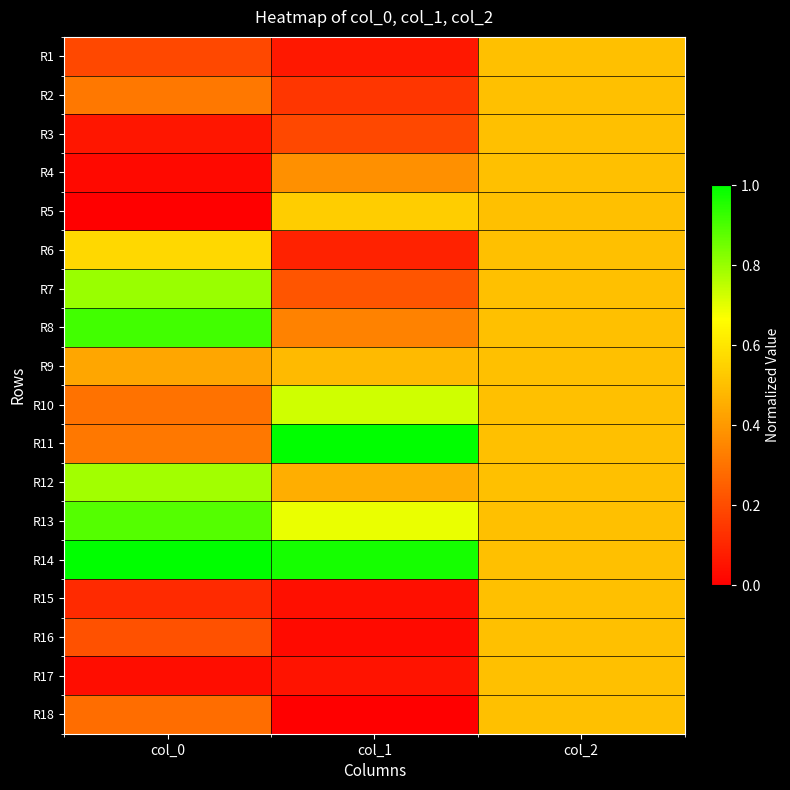

How many data points does each series have?

3